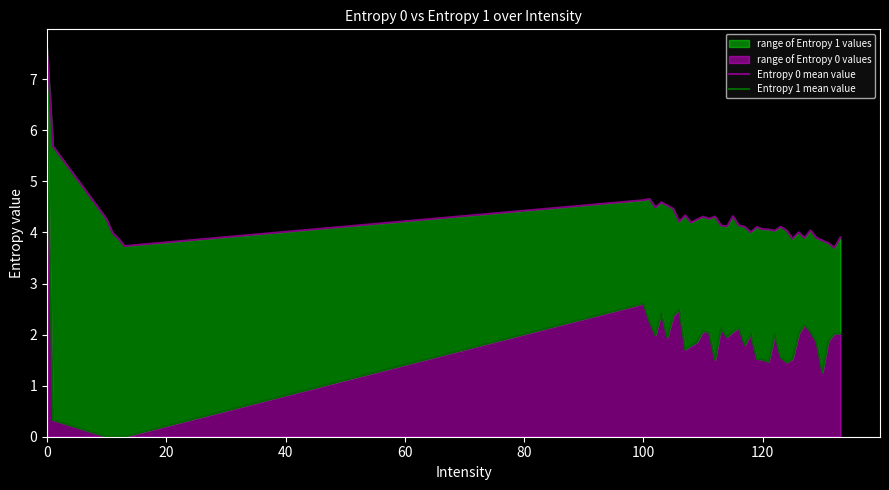

Rank the series by their average value, from lowest to highest.

Entropy 1 mean value, Entropy 0 mean value